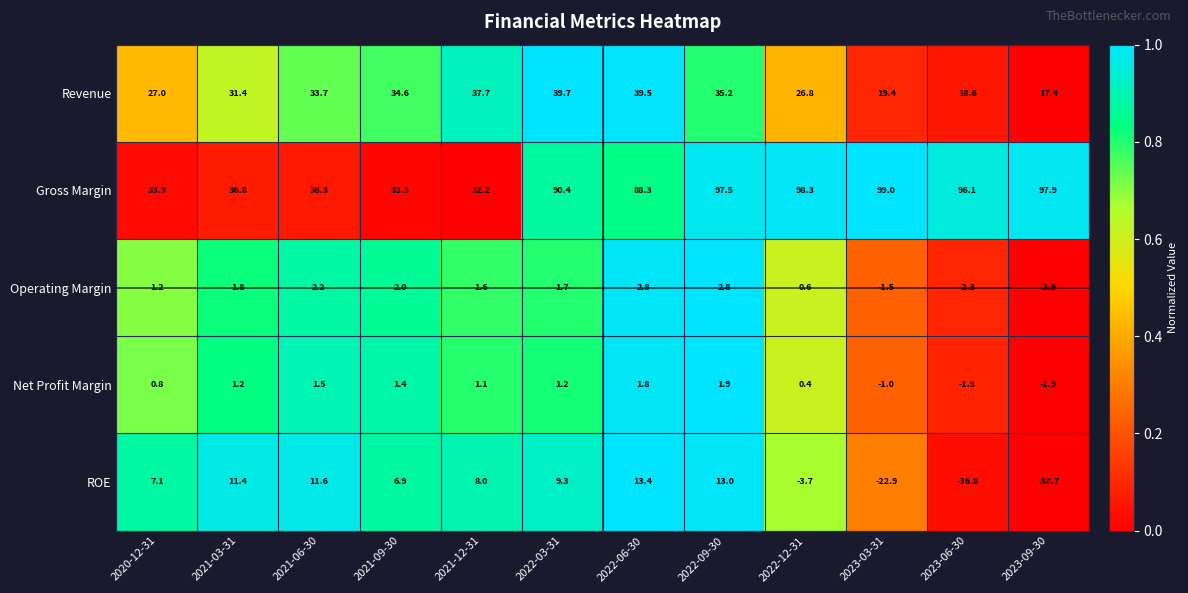

What is the difference between the highest and lowest values at 2021-12-31?

36.6